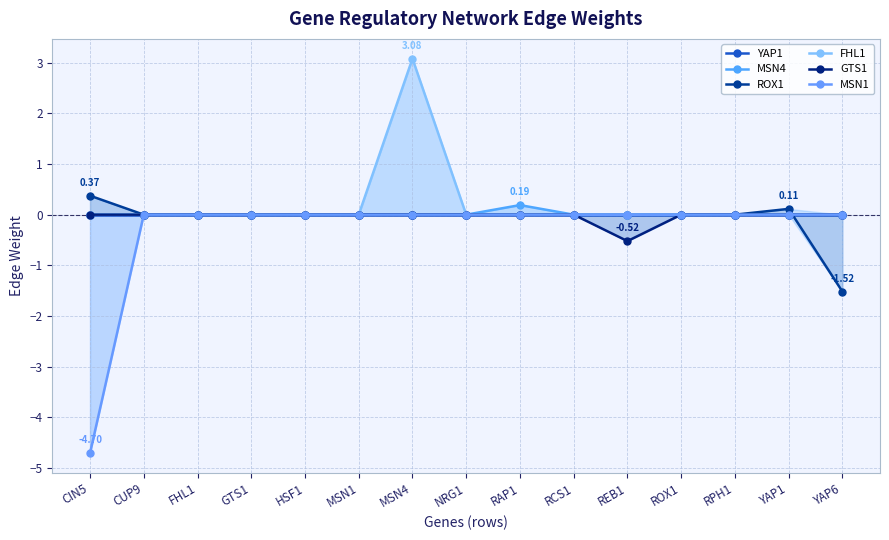

Is the value of ROX1 at HSF1 greater than the value of YAP1 at CIN5?

No